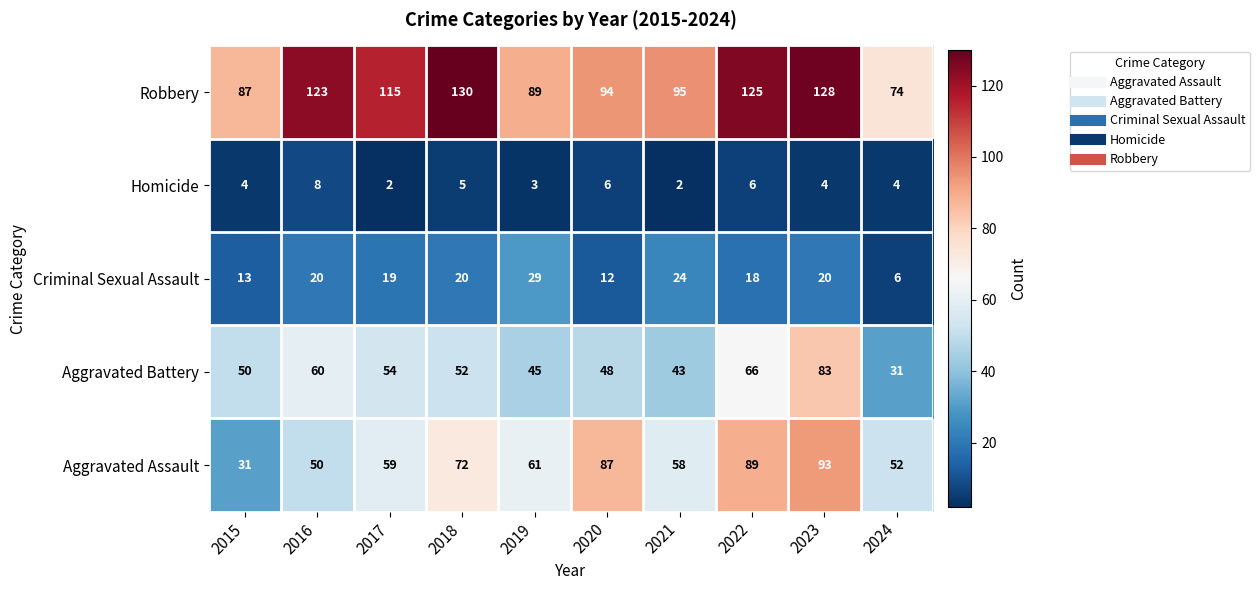

Rank the series by their maximum value, from lowest to highest.

Homicide, Criminal Sexual Assault, Aggravated Battery, Aggravated Assault, Robbery